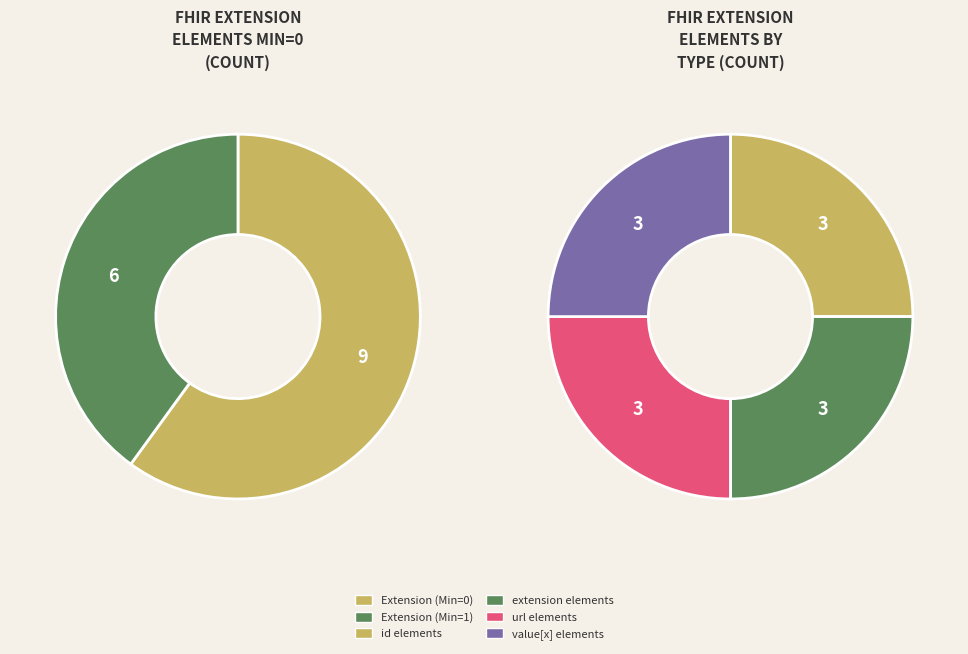

Combined, do Extension.extension:reliablePosition.id and Extension.id account for over 50%?

No